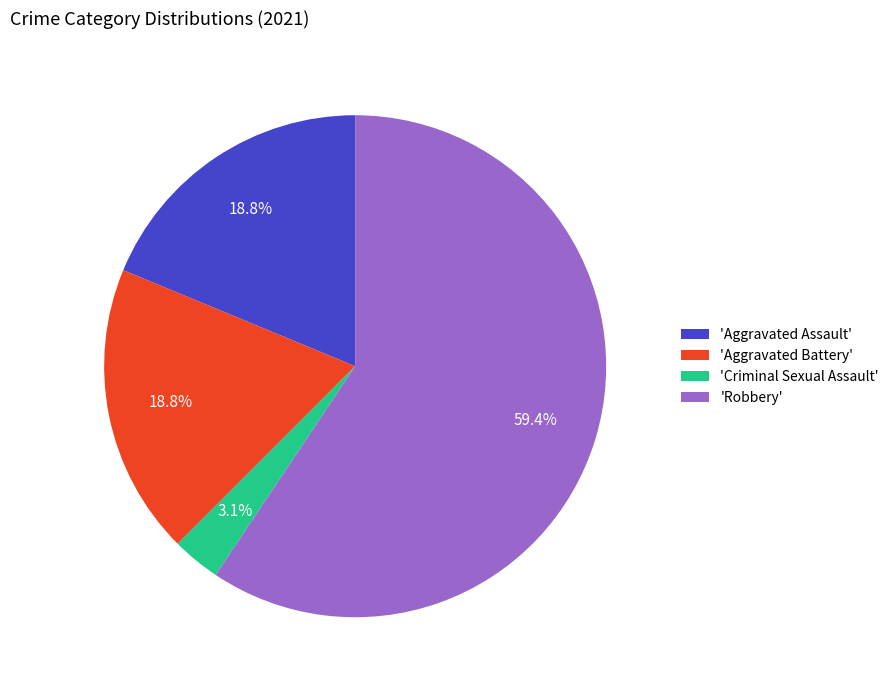

Count the number of slices in the pie.

4